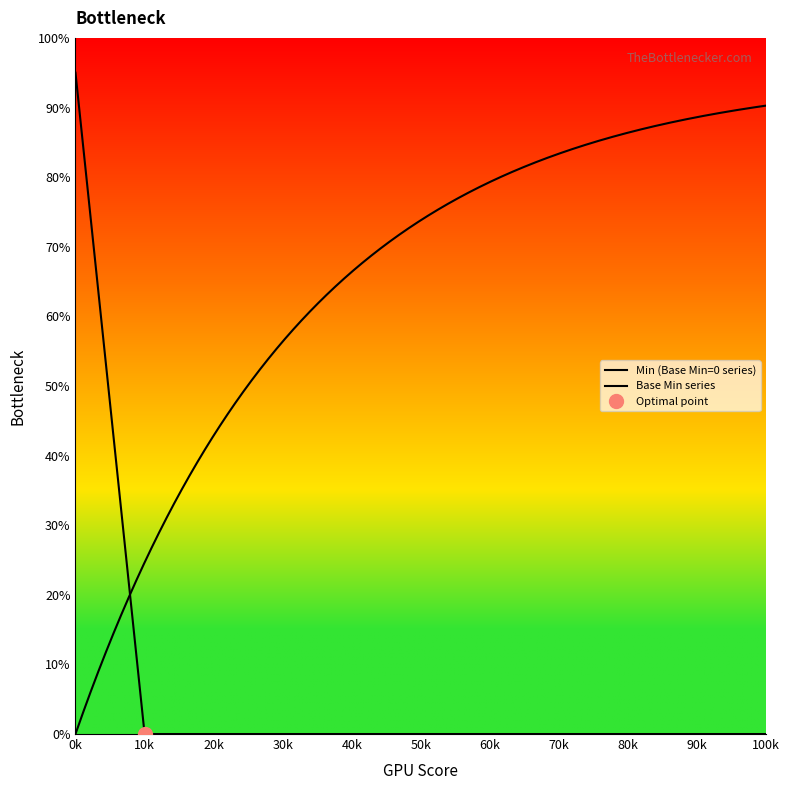

True or false: there are more than 1 points higher than both neighbors.

False